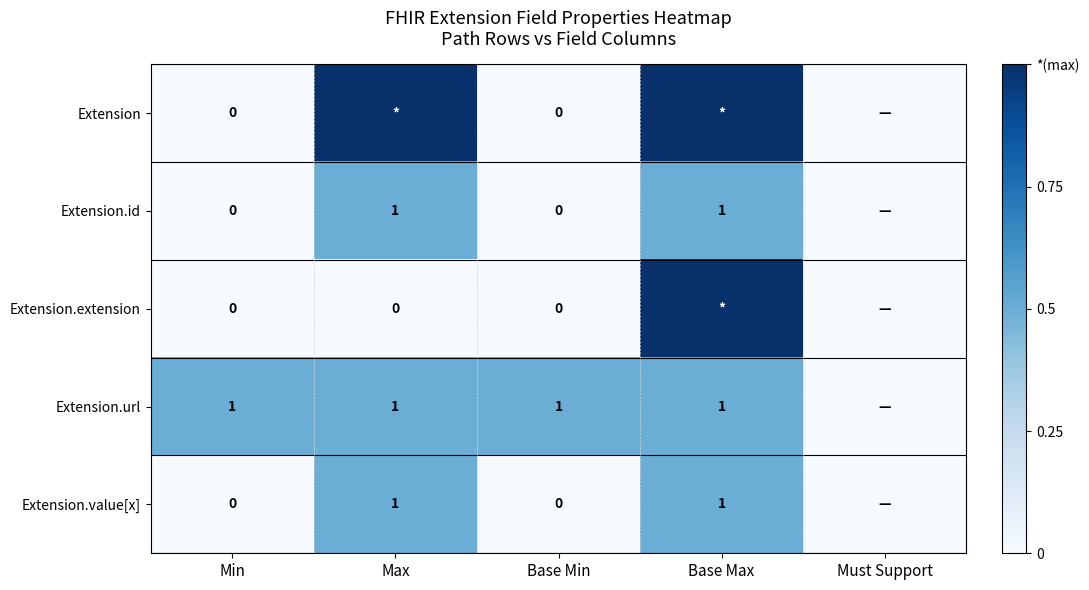

True or false: Extension.url has a value of 1 at Base Max.

True